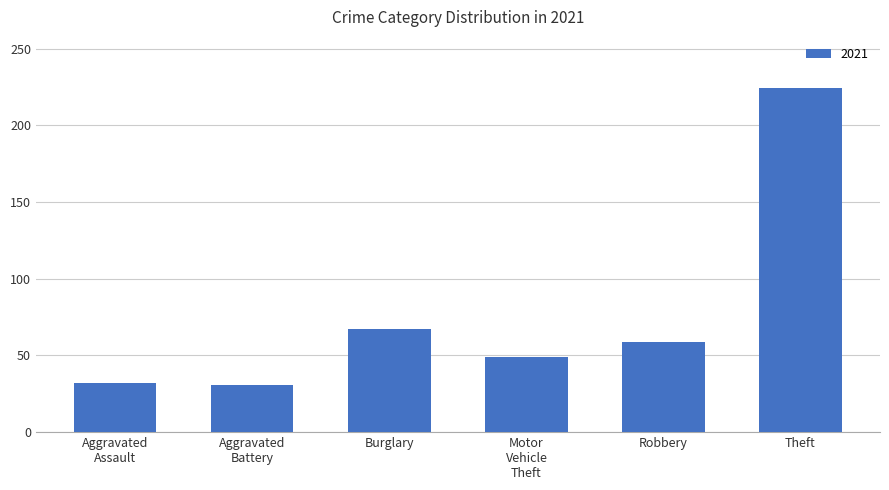

What is the maximum value shown in the chart?

224